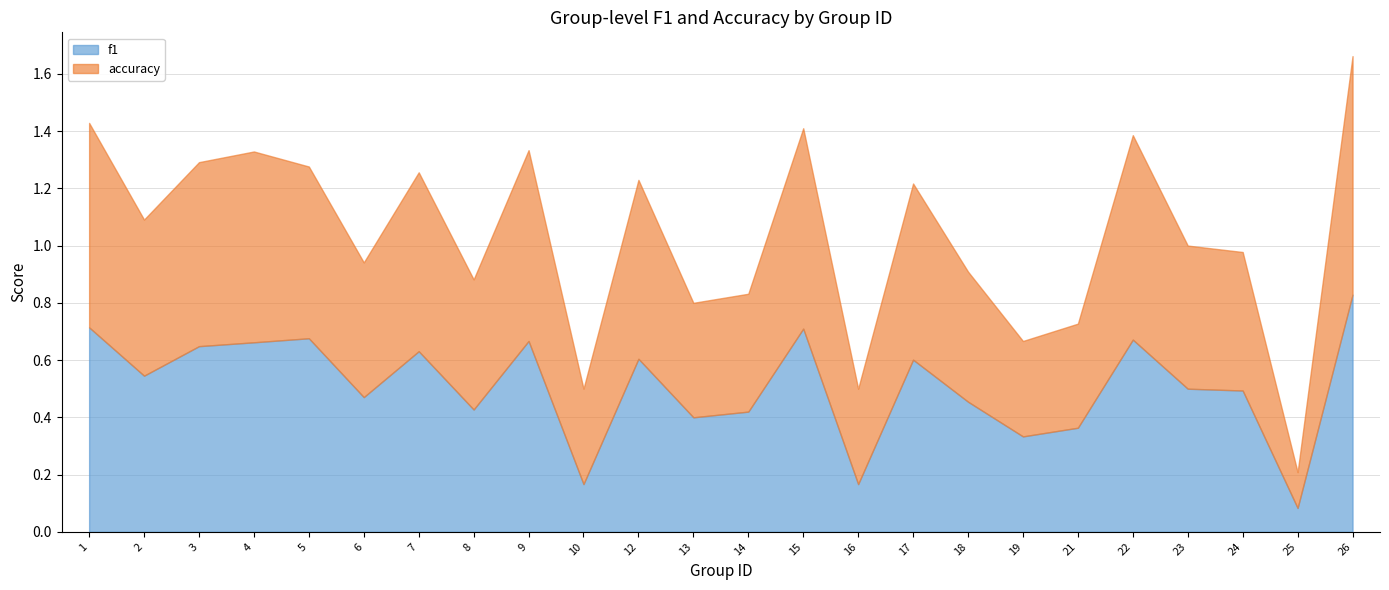

True or false: accuracy and f1 cross at least once.

True